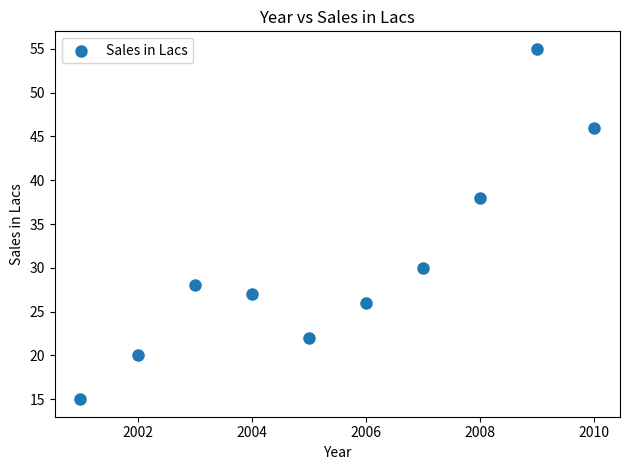

What Y value in the scatter plot is closest to 35?

38